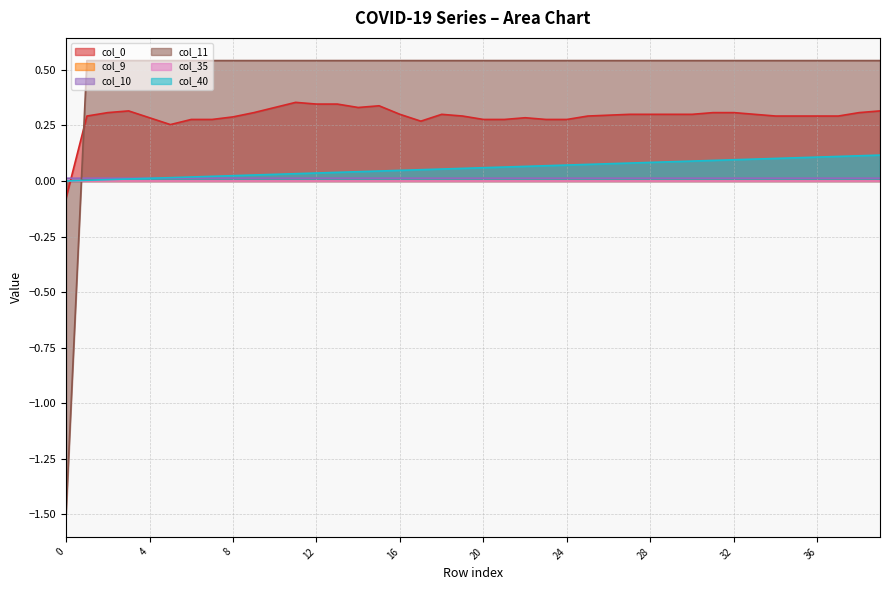

Which label corresponds to the largest value in the chart?

1